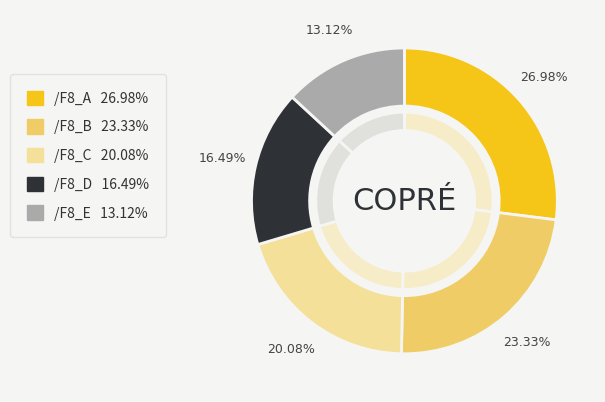

Is 7 the majority of the pie?

No